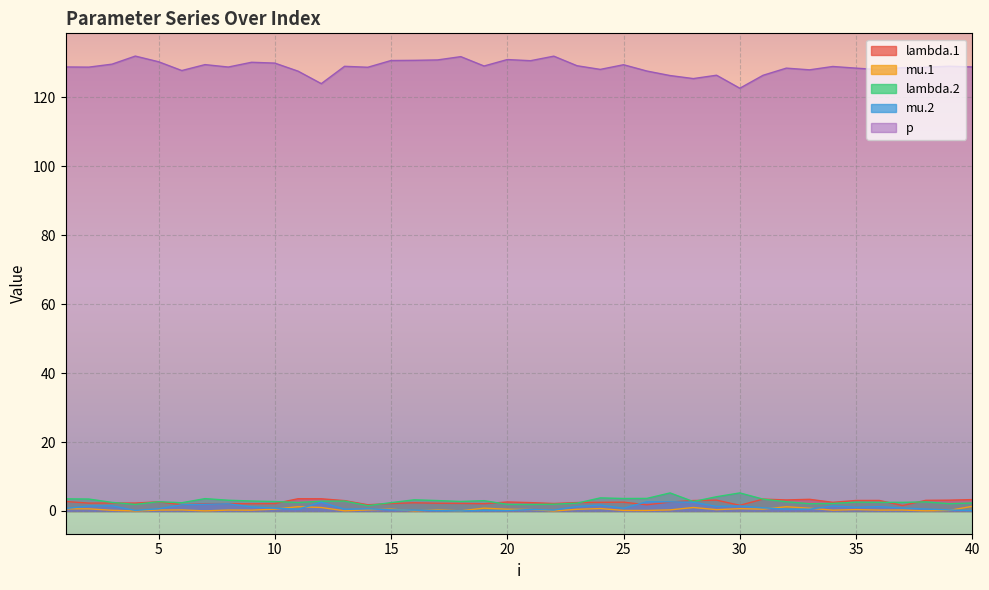

How many interior local peaks does the lambda.1 series have?

11